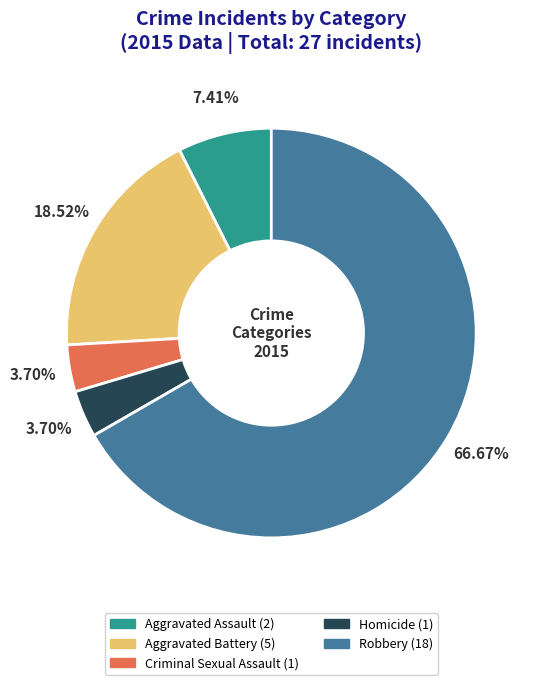

What is the total percentage of Robbery and Criminal Sexual Assault?

70.4%